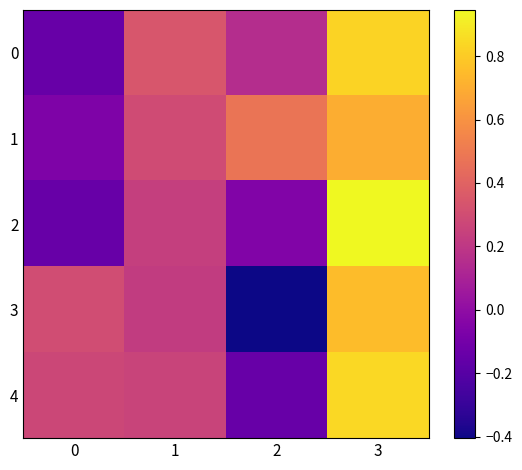

Which category has the highest value across all series?

3